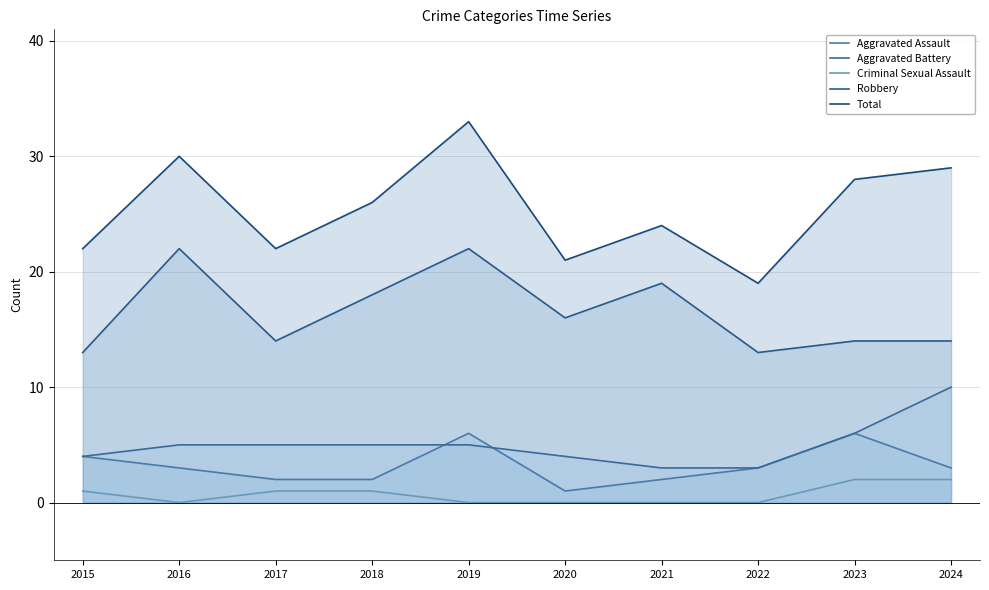

Reading right to left, list all the values displayed in this chart.

Aggravated Assault: 2024=3	2023=6	2022=3	2021=2	2020=1	2019=6	2018=2	2017=2	2016=3	2015=4
Aggravated Battery: 2024=10	2023=6	2022=3	2021=3	2020=4	2019=5	2018=5	2017=5	2016=5	2015=4
Criminal Sexual Assault: 2024=2	2023=2	2022=0	2021=0	2020=0	2019=0	2018=1	2017=1	2016=0	2015=1
Robbery: 2024=14	2023=14	2022=13	2021=19	2020=16	2019=22	2018=18	2017=14	2016=22	2015=13
Total: 2024=29	2023=28	2022=19	2021=24	2020=21	2019=33	2018=26	2017=22	2016=30	2015=22